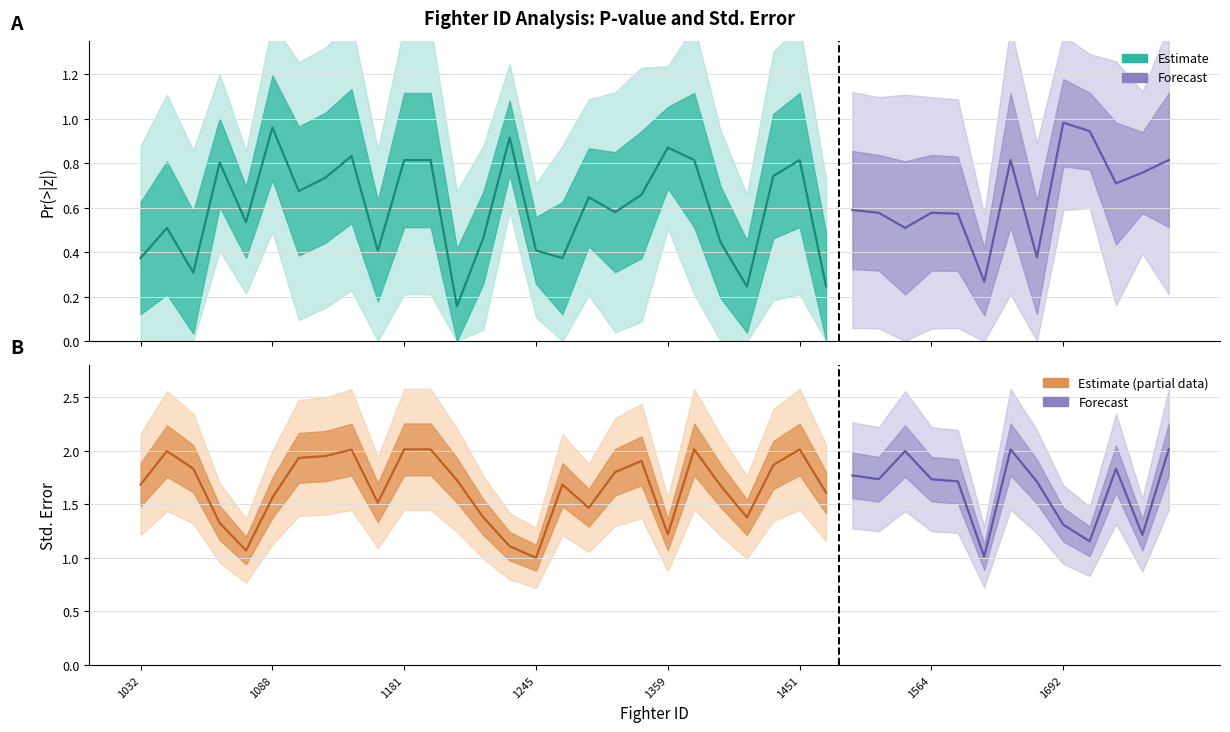

True or false: Pr...z.. and Std..Error intersect in this chart.

False